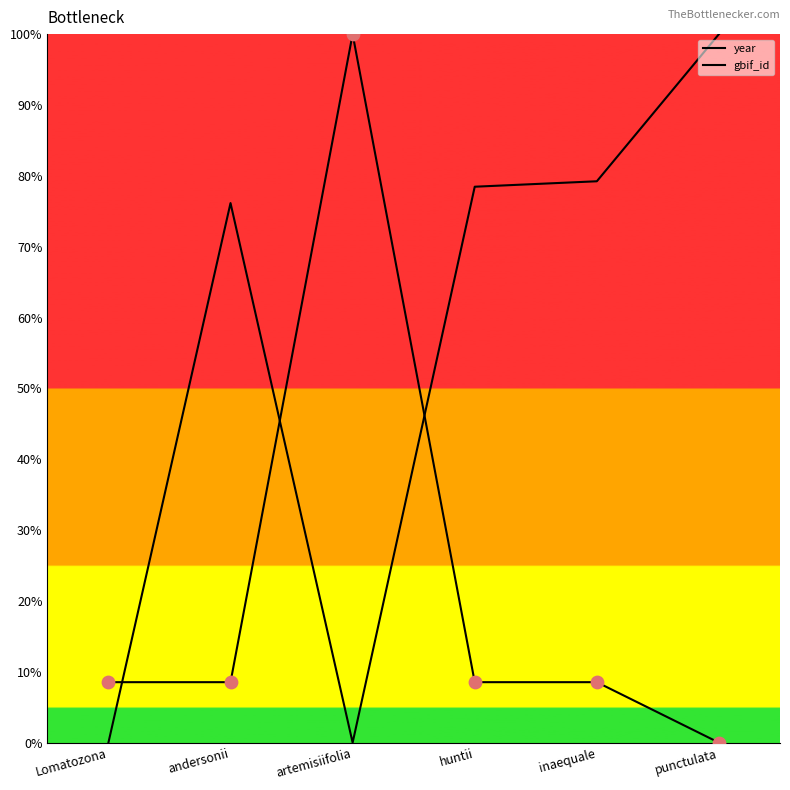

What is the total value across all series at punctulata?

100.0